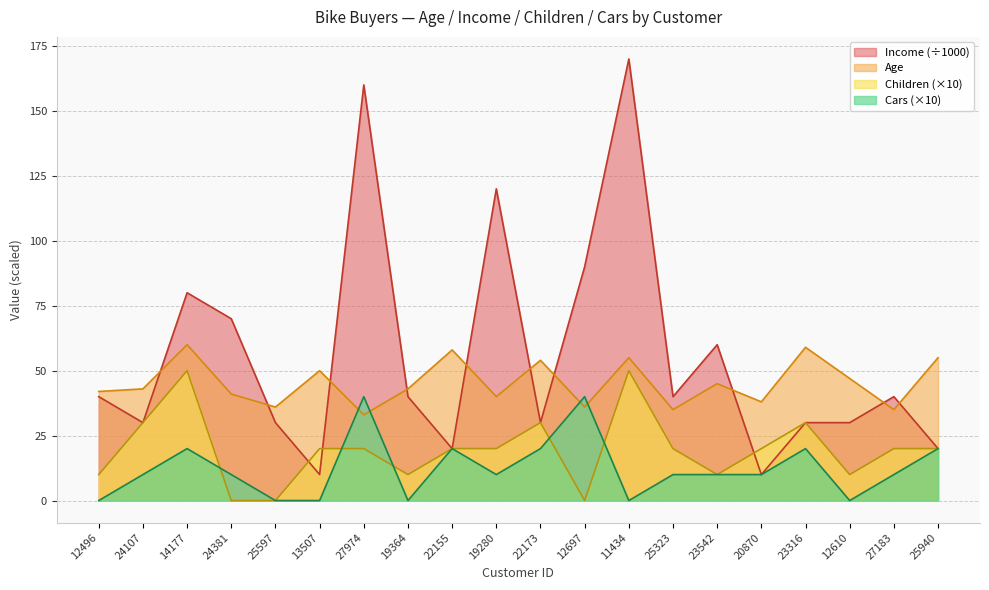

What are all the series names shown in the legend?

Income (÷1000), Age, Children (×10), Cars (×10)